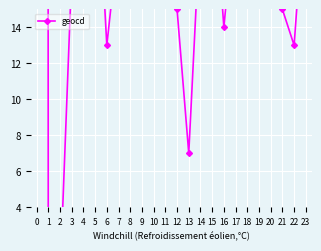

How many values exceed 19?

10